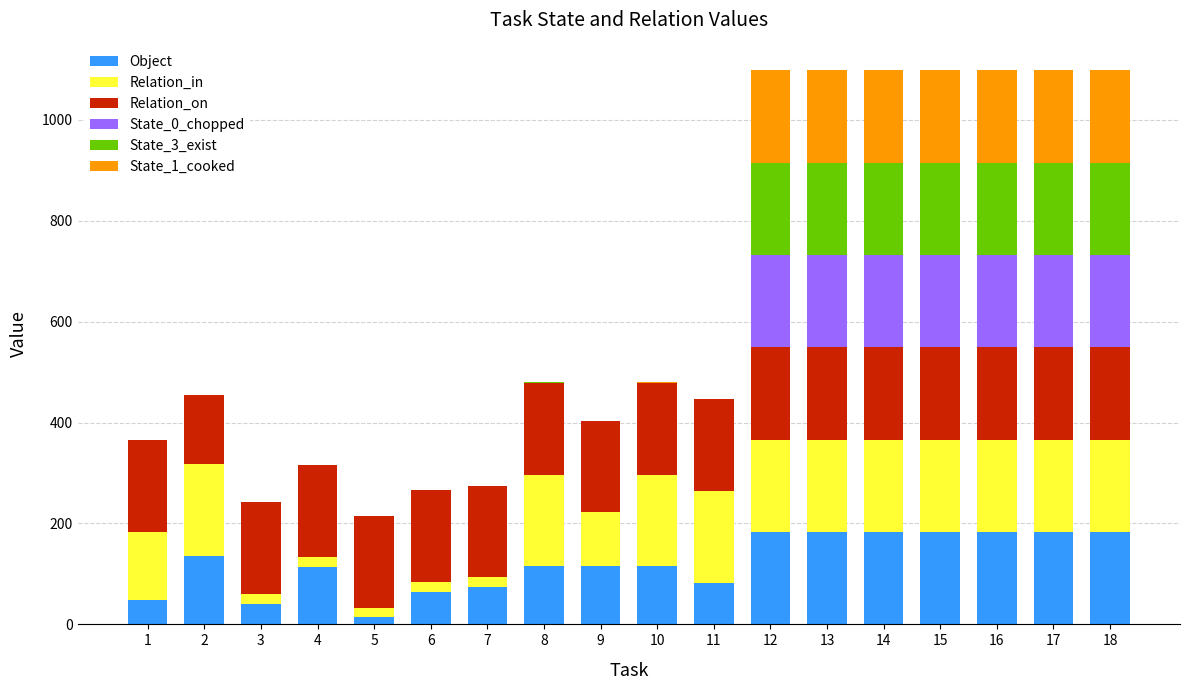

What is the highest value of the Object series?

183